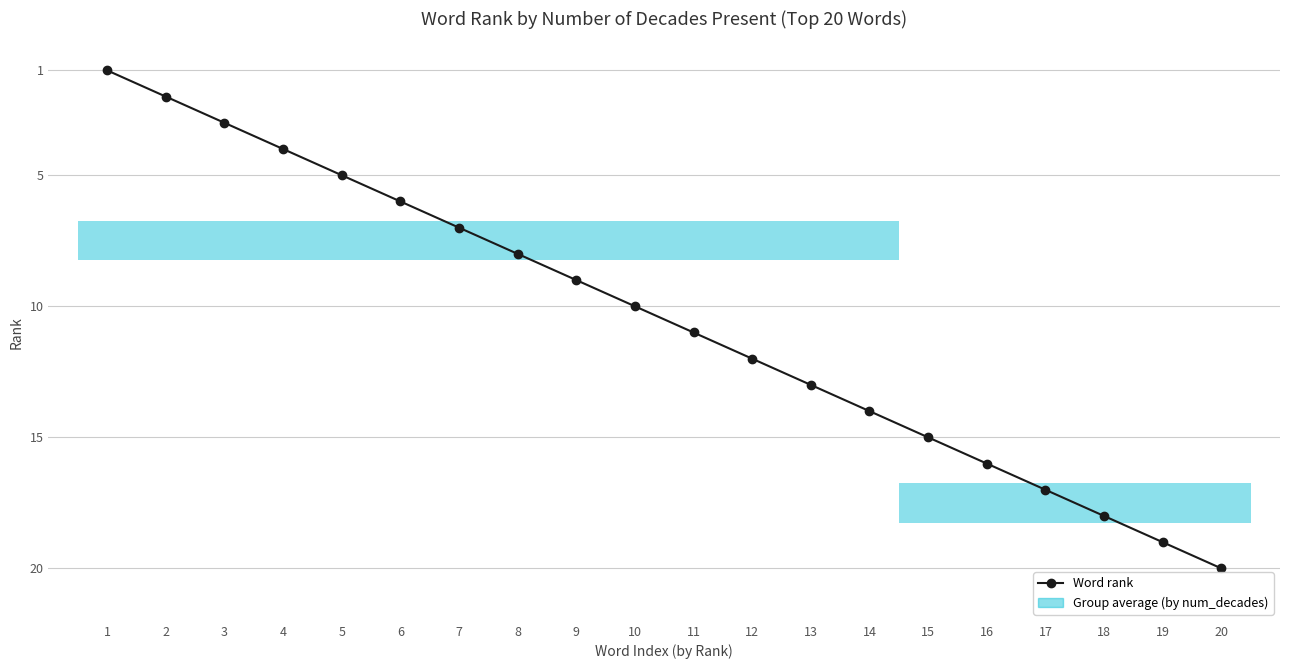

At which label does the data first exceed 11?

12